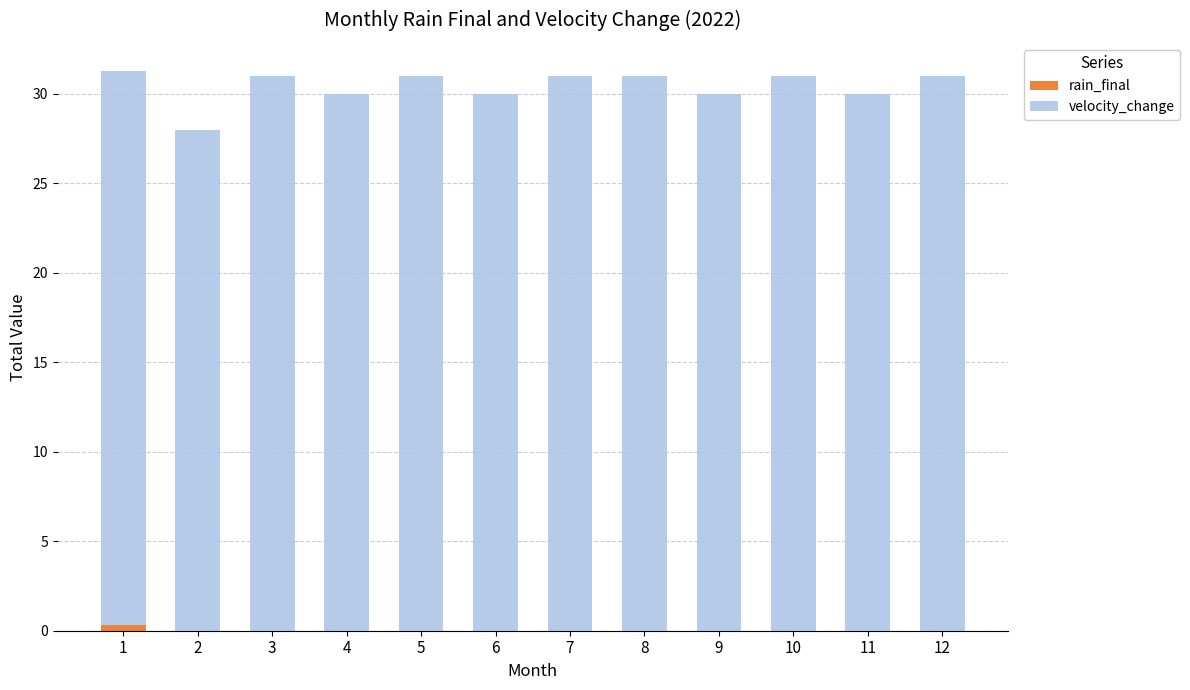

What is the total value across all series at 3?

31.0